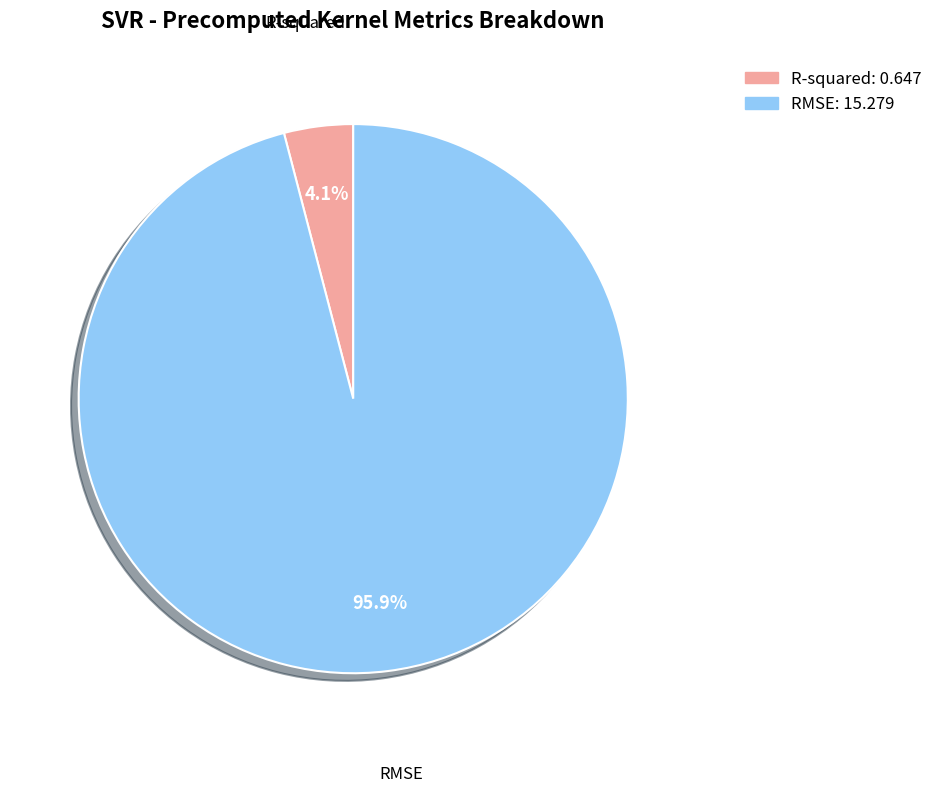

Rank the categories by value from highest to lowest.

RMSE, R-squared